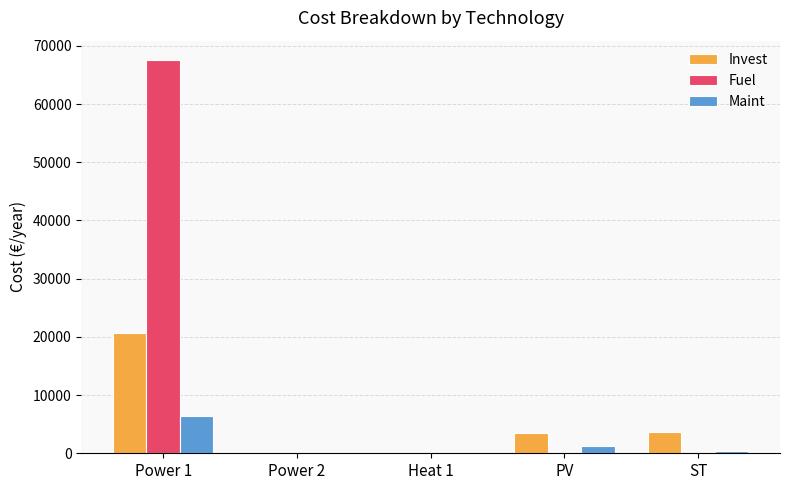

Is the value of Invest at PV greater than the value of Maint at Power 1?

No